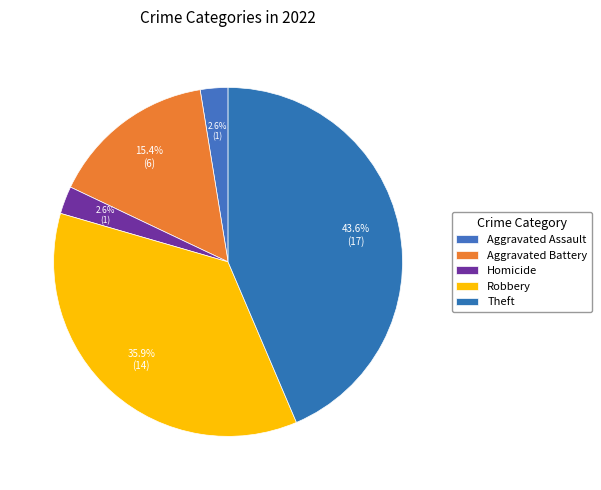

What is the ratio of the value at Aggravated Assault to the value at Homicide?

1.0